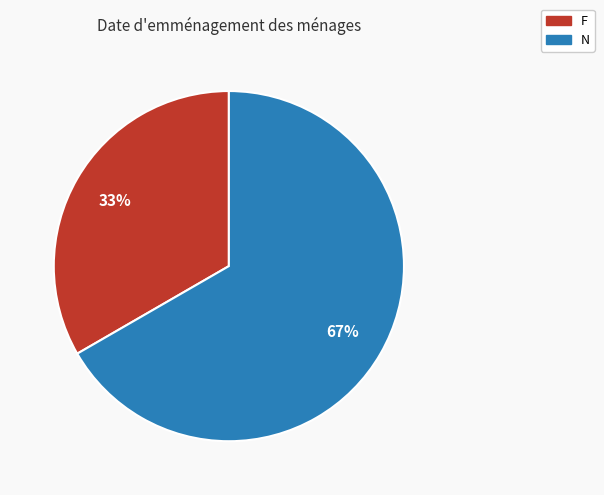

To the nearest percent, what portion does F represent?

33%